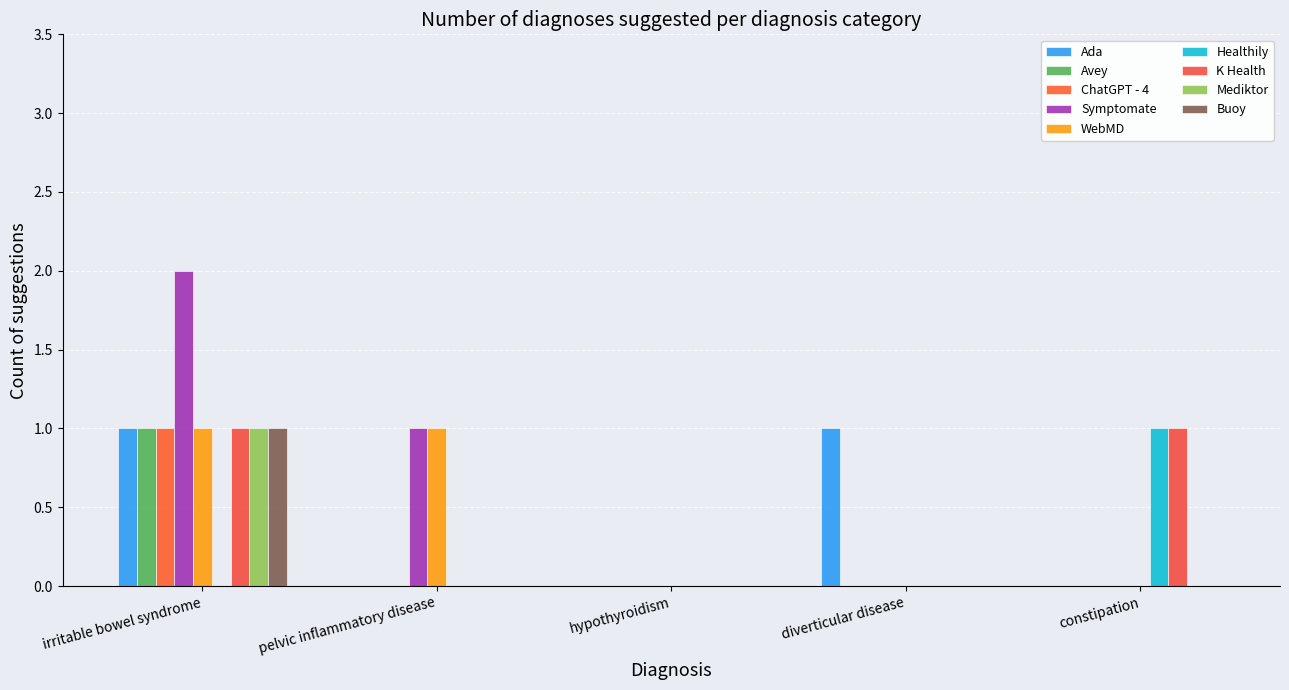

What are all the series names shown in the legend?

Ada, Avey, ChatGPT - 4, Symptomate, WebMD, Healthily, K Health, Mediktor, Buoy